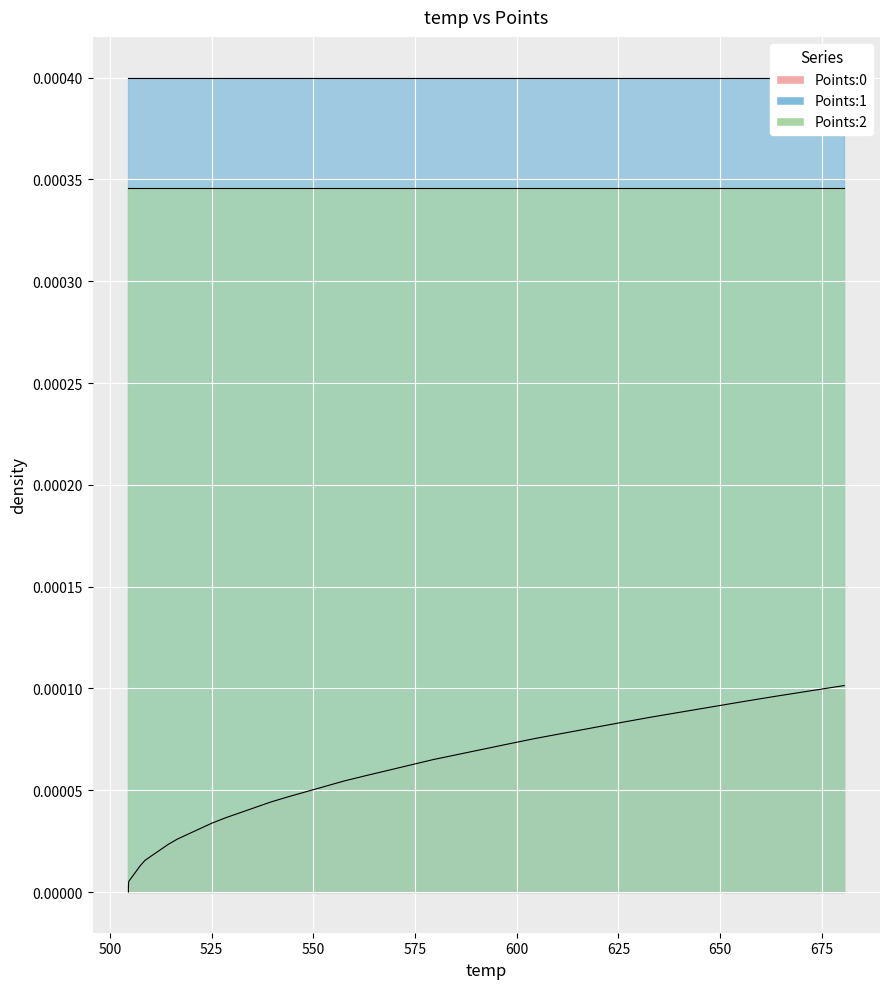

What is the label of the 36th point from the left?

648.14